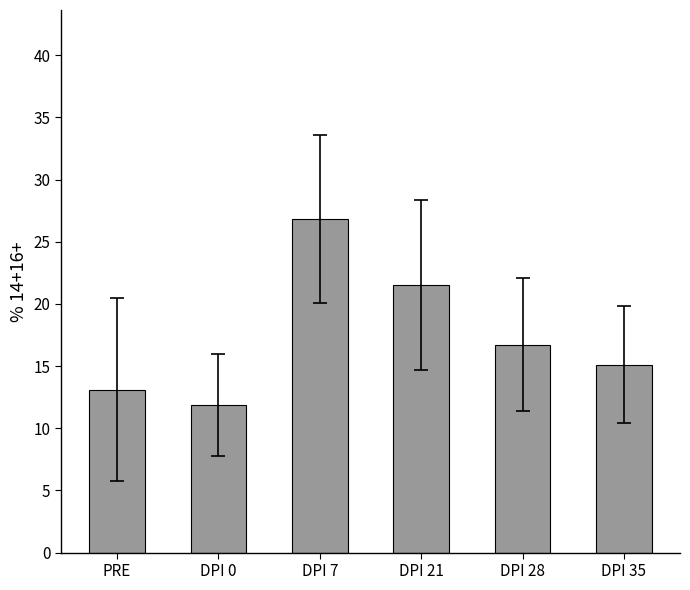

What position from the left is DPI 28?

5